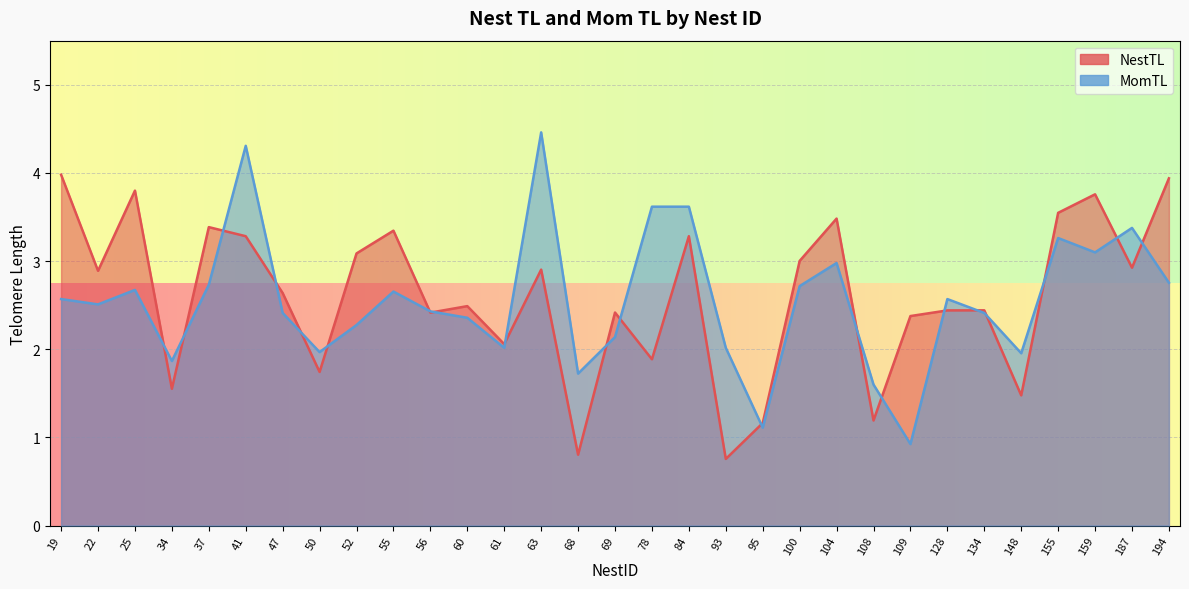

Which has a higher value, 108 or 60?

60